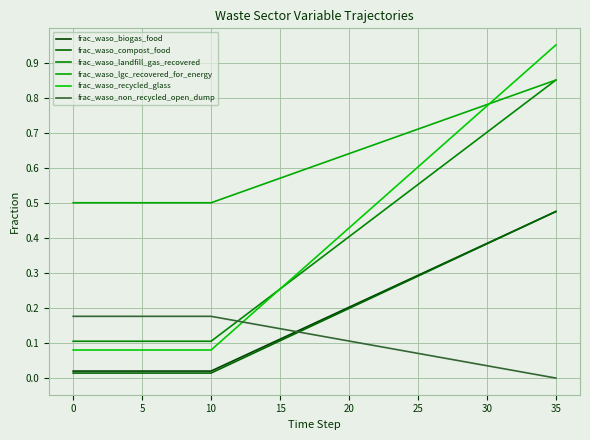

Reading left to right, transcribe all the data shown in this chart.

frac_waso_biogas_food: 0.0	0.0	0.0	0.0	0.0	0.0	0.0	0.0	0.0	0.0	0.0	0.0	0.1	0.1	0.1	0.1	0.1	0.1	0.2	0.2	0.2	0.2	0.2	0.3	0.3	0.3	0.3	0.3	0.3	0.4	0.4	0.4	0.4	0.4	0.5	0.5
frac_waso_compost_food: 0.0	0.0	0.0	0.0	0.0	0.0	0.0	0.0	0.0	0.0	0.0	0.0	0.1	0.1	0.1	0.1	0.1	0.1	0.2	0.2	0.2	0.2	0.2	0.3	0.3	0.3	0.3	0.3	0.3	0.4	0.4	0.4	0.4	0.4	0.5	0.5
frac_waso_landfill_gas_recovered: 0.1	0.1	0.1	0.1	0.1	0.1	0.1	0.1	0.1	0.1	0.1	0.1	0.2	0.2	0.2	0.3	0.3	0.3	0.3	0.4	0.4	0.4	0.5	0.5	0.5	0.6	0.6	0.6	0.6	0.7	0.7	0.7	0.8	0.8	0.8	0.8
frac_waso_lgc_recovered_for_energy: 0.5	0.5	0.5	0.5	0.5	0.5	0.5	0.5	0.5	0.5	0.5	0.5	0.5	0.5	0.6	0.6	0.6	0.6	0.6	0.6	0.6	0.7	0.7	0.7	0.7	0.7	0.7	0.7	0.8	0.8	0.8	0.8	0.8	0.8	0.8	0.8
frac_waso_recycled_glass: 0.1	0.1	0.1	0.1	0.1	0.1	0.1	0.1	0.1	0.1	0.1	0.1	0.1	0.2	0.2	0.3	0.3	0.3	0.4	0.4	0.4	0.5	0.5	0.5	0.6	0.6	0.6	0.7	0.7	0.7	0.8	0.8	0.8	0.9	0.9	0.9
frac_waso_non_recycled_open_dump: 0.2	0.2	0.2	0.2	0.2	0.2	0.2	0.2	0.2	0.2	0.2	0.2	0.2	0.2	0.1	0.1	0.1	0.1	0.1	0.1	0.1	0.1	0.1	0.1	0.1	0.1	0.1	0.1	0.0	0.0	0.0	0.0	0.0	0.0	0.0	0.0